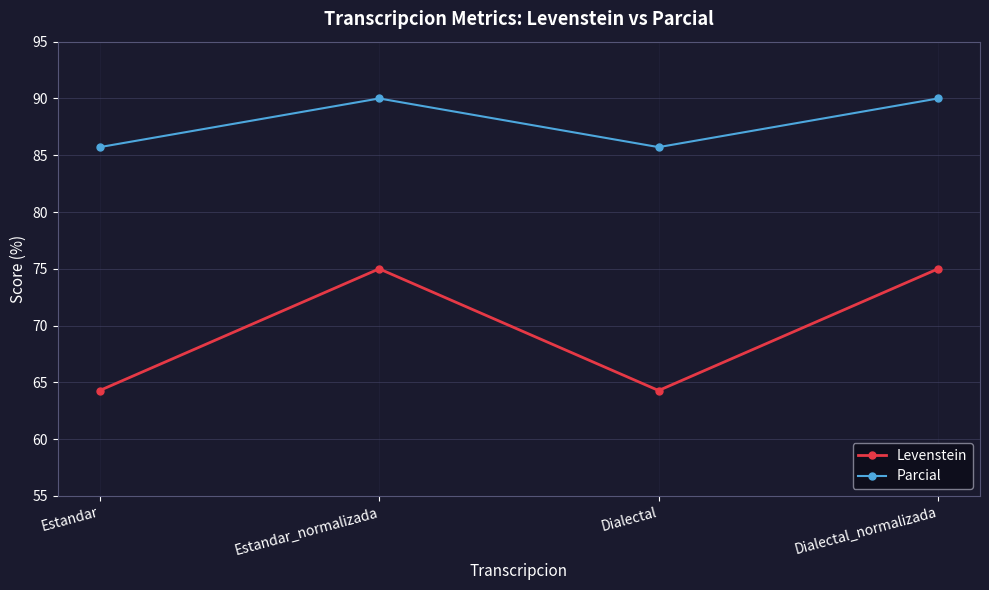

Rank the series by their average value, from lowest to highest.

Levenstein, Parcial